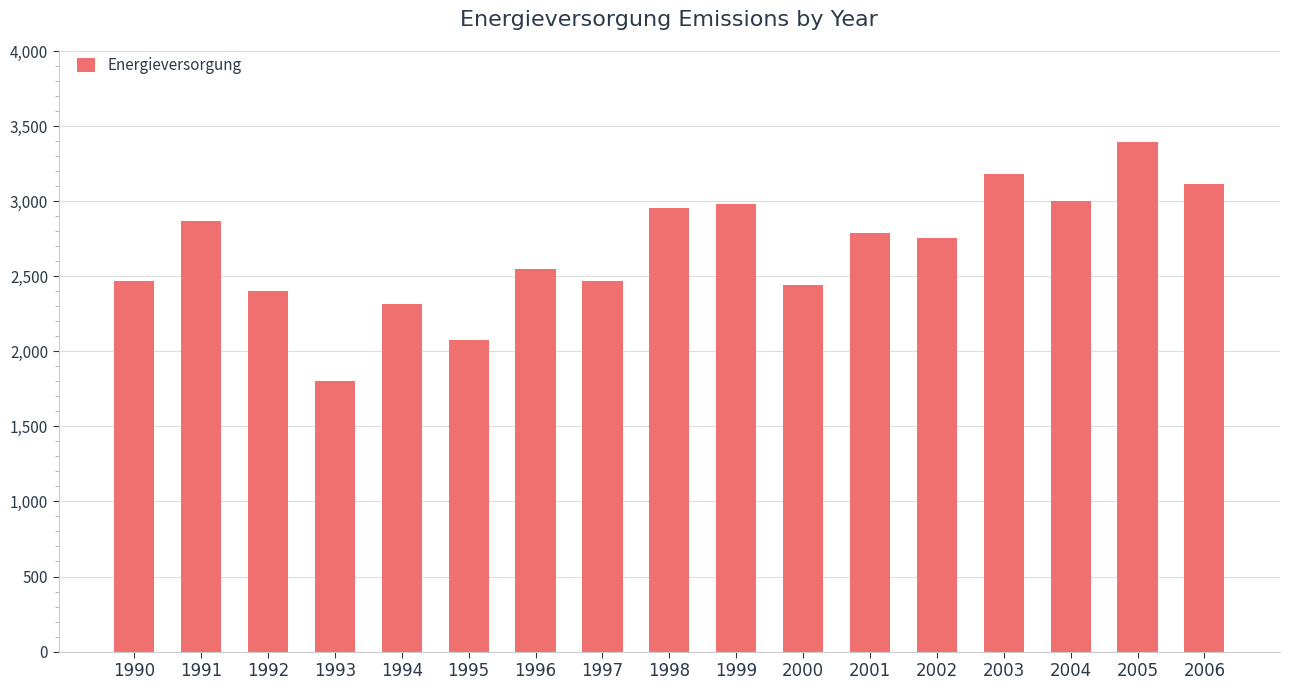

True or false: the data shows 3330 at 1996.

False